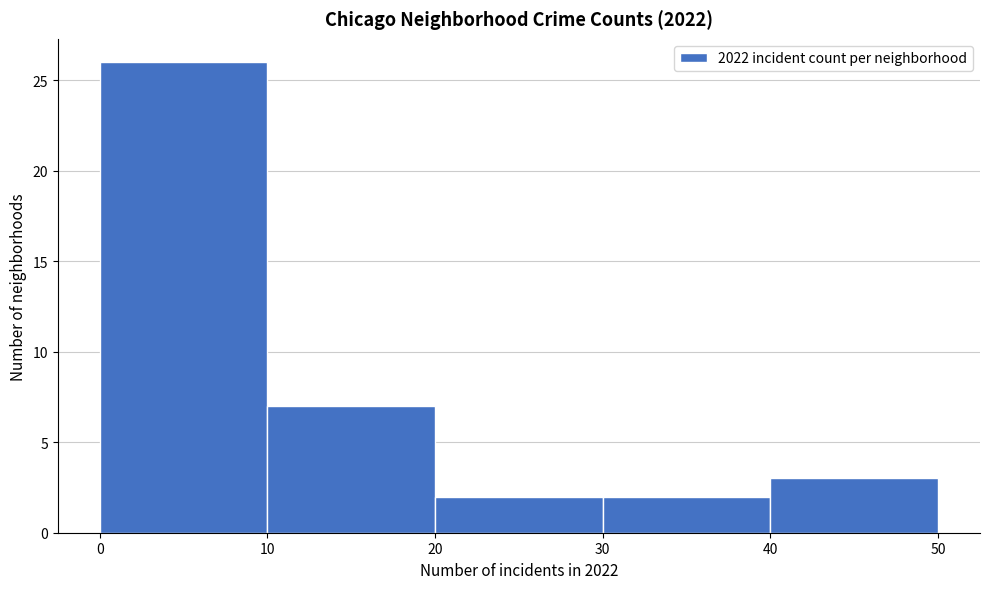

Reading left to right, transcribe this chart: for each bar, give the range it covers on the x-axis and its height. The values are not printed on the chart, so give them approximately, as read against the axis.

0 to 10: 26
10 to 20: 7
20 to 30: 2
30 to 40: 2
40 to 50: 3